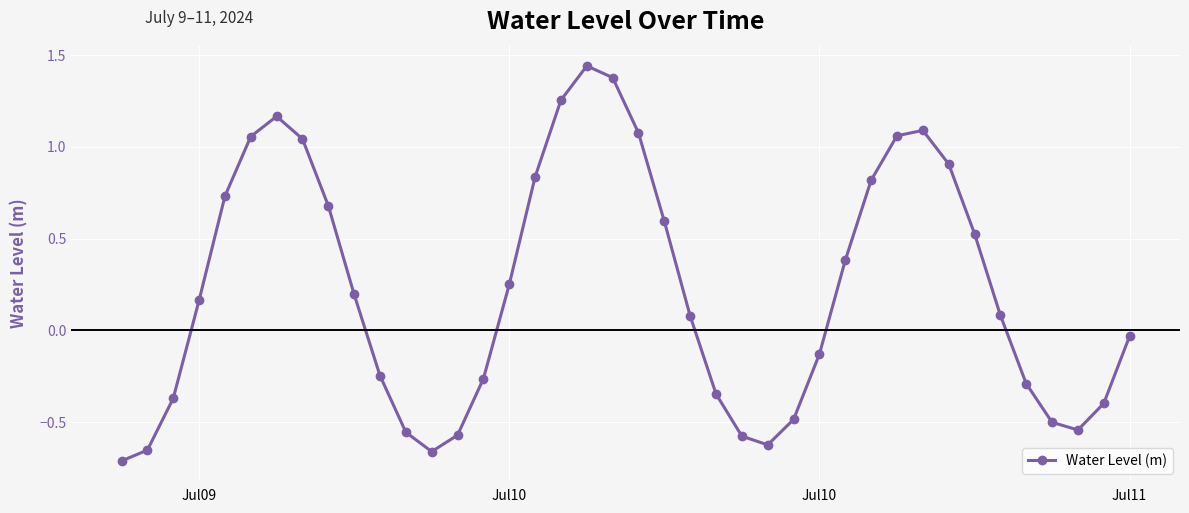

What is the value of the 22nd point from the left?

0.6